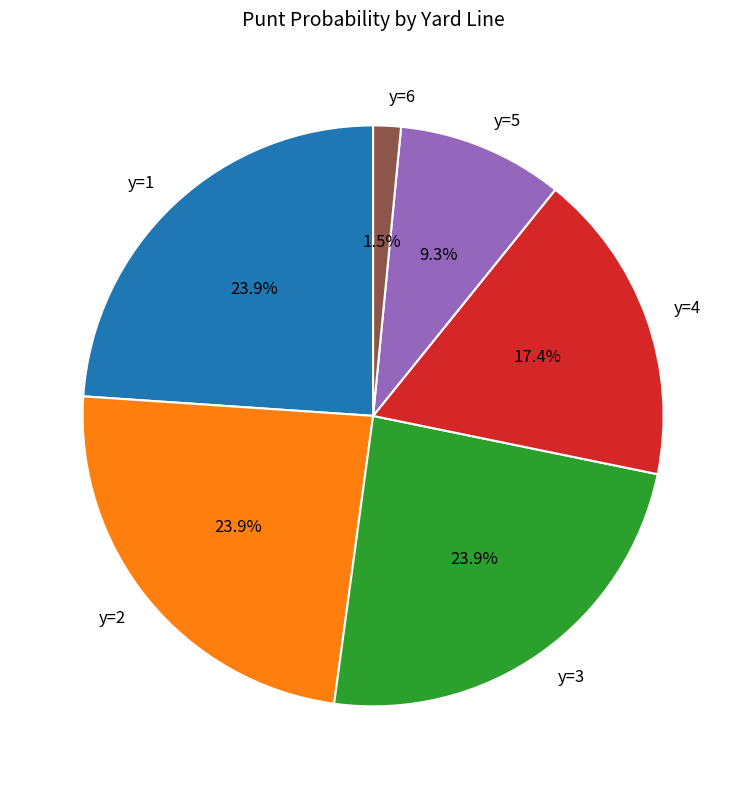

What is the smallest slice in the pie chart?

y=6